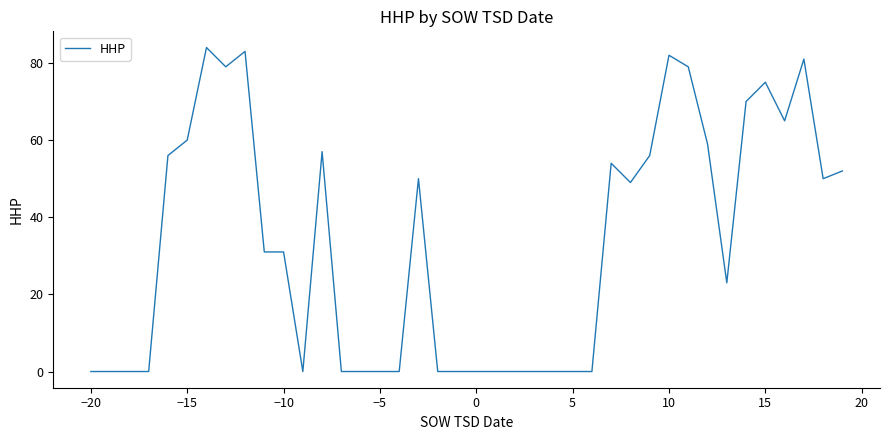

What is the maximum value shown in the chart?

84